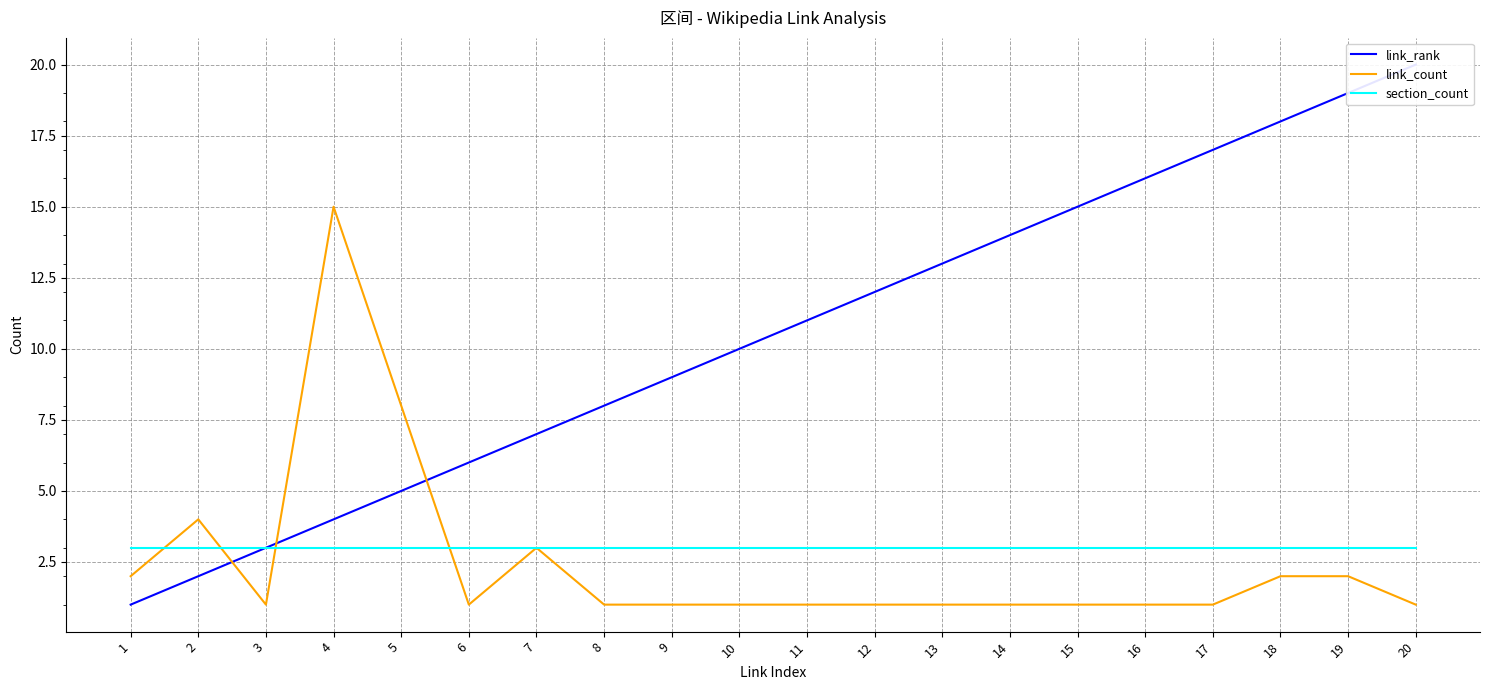

Does the chart have visible grid lines?

Yes